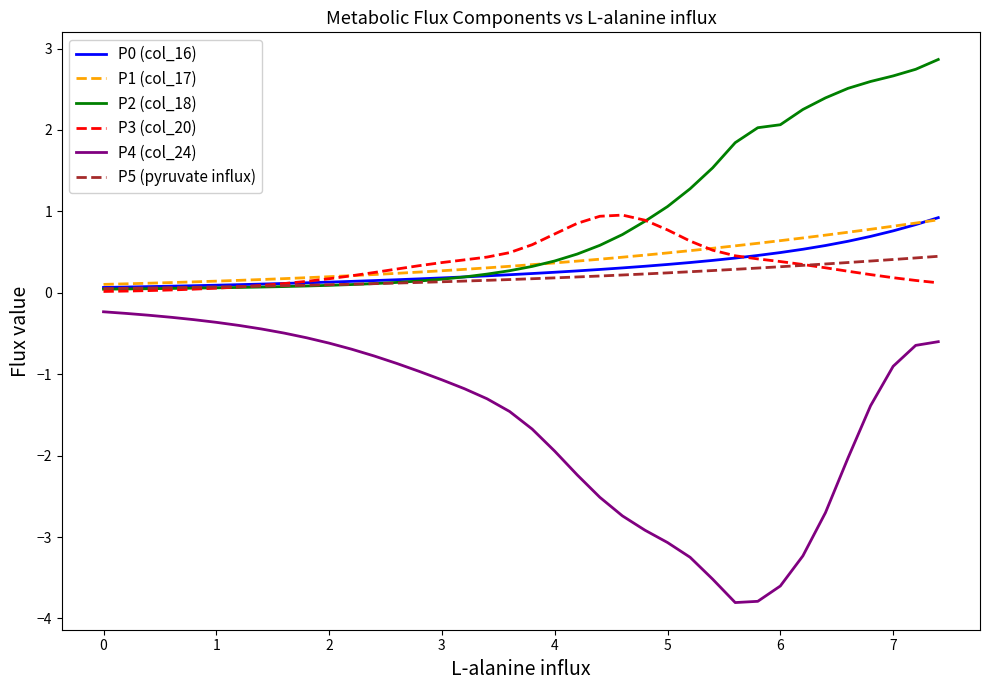

What is the maximum value shown in the chart?

2.9